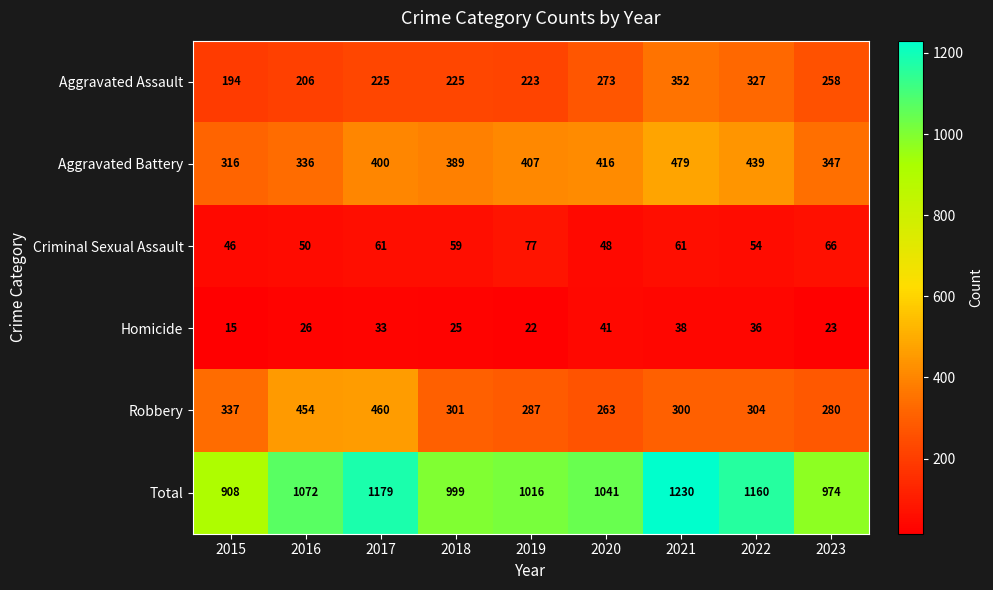

What is the sum of the Robbery values at 2022 and 2018?

605